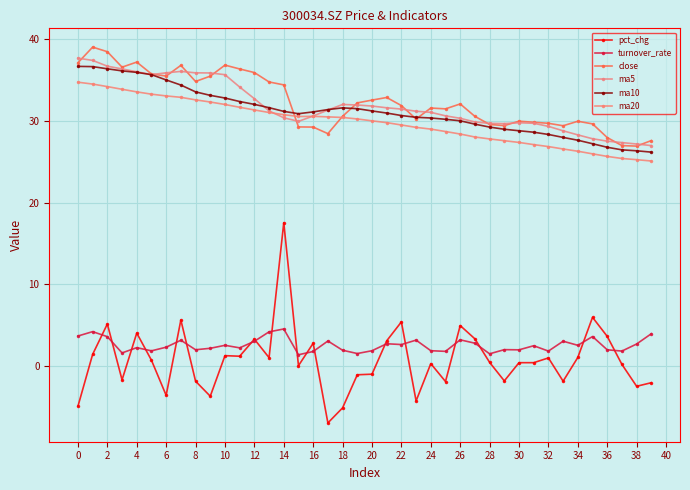

Where does the ma10 series first go above 31?

0